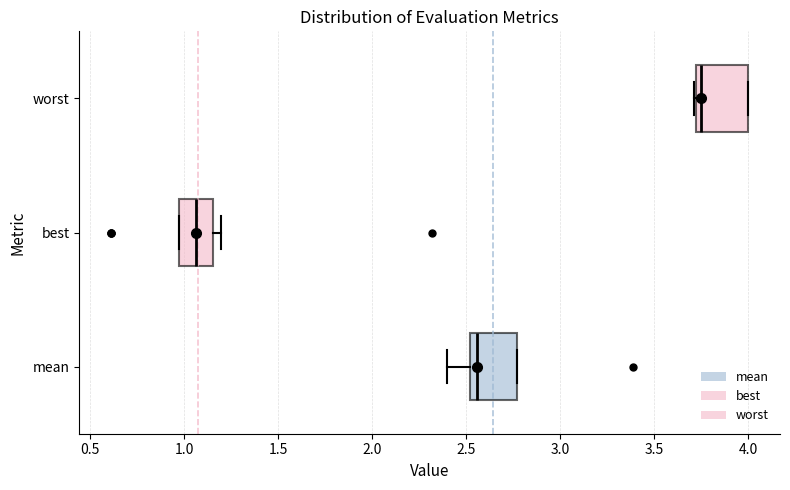

Reading bottom to top, transcribe this box plot: for each box, give where its median line is, the range the box spans, and where its two whiskers end, as read against the x-axis. The values are not printed on the chart, so give them approximately, as read against the axis.

mean: median 2.55, box 2.50 to 2.75, whiskers 2.40 to 2.75
best: median 1.05, box 0.95 to 1.15, whiskers 0.95 to 1.20
worst: median 3.75, box 3.70 to 4.00, whiskers 3.70 to 4.00